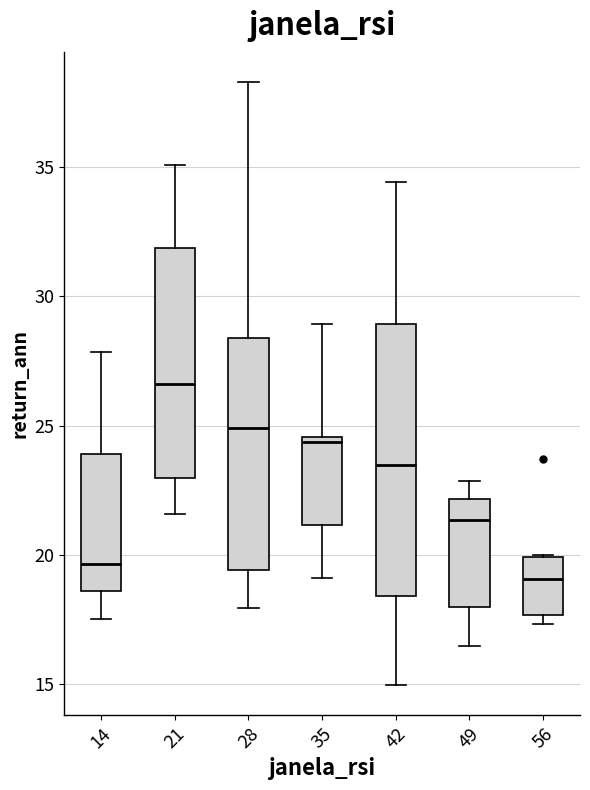

Which box's median line is the highest?

21